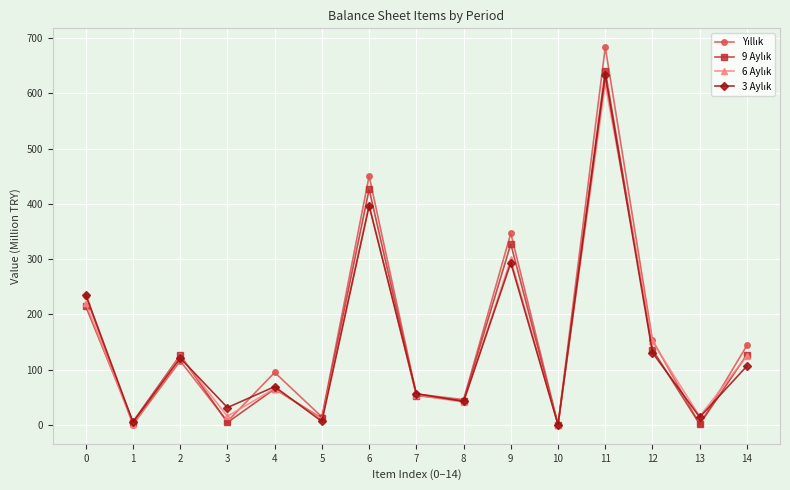

Count the number of categories in the chart.

15